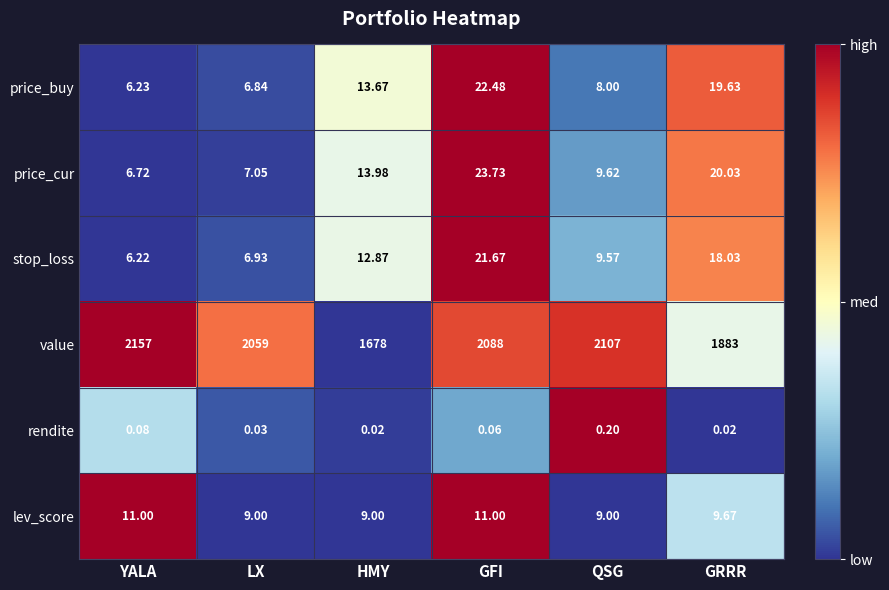

Rank the series by their maximum value, from highest to lowest.

value, price_cur, price_buy, stop_loss, lev_score, rendite